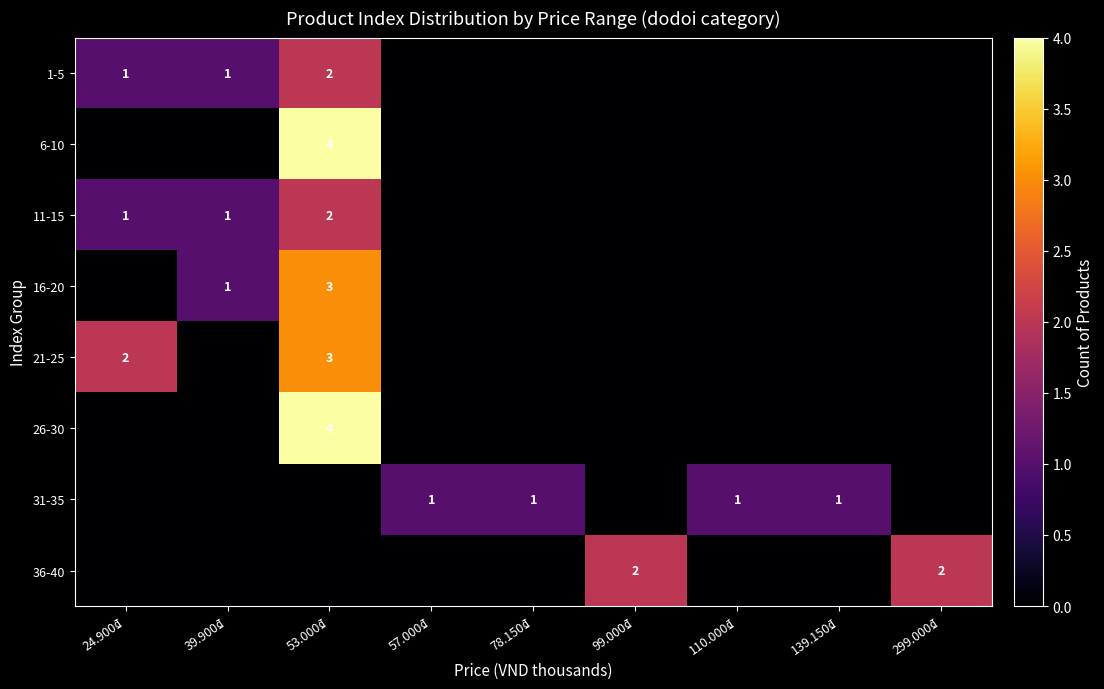

True or false: 1-5 has a value of 2 at 24.900₫.

False